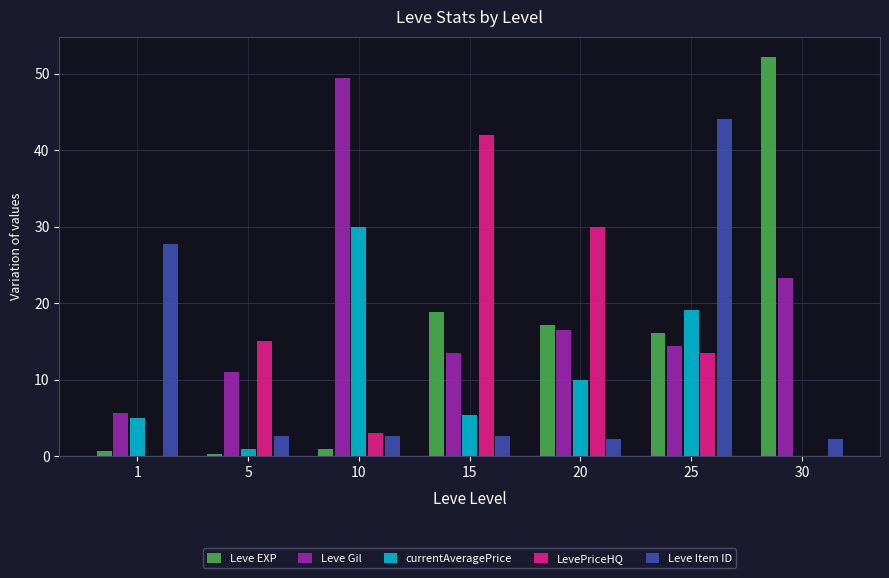

At which label does Leve Gil first exceed 14?

10